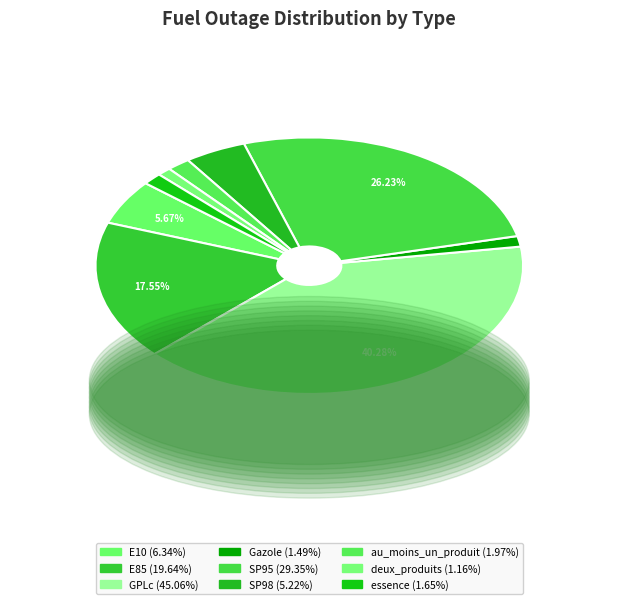

What is the total percentage of SP98 and E10?

10.3%